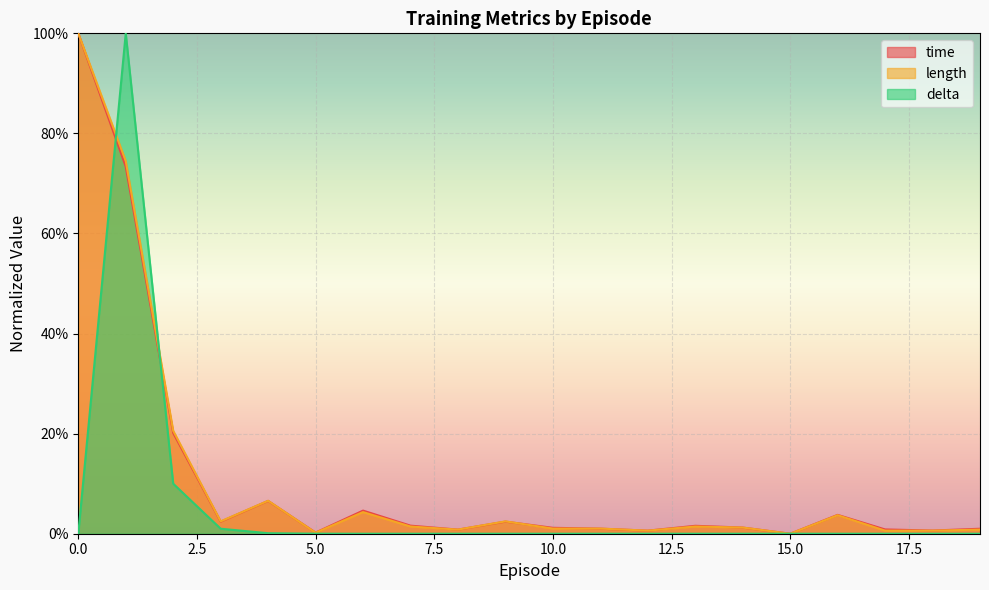

Reading left to right, list all the values displayed in this chart.

time: 1.0	0.7	0.2	0.0	0.1	0.0	0.0	0.0	0.0	0.0	0.0	0.0	0.0	0.0	0.0	0.0	0.0	0.0	0.0	0.0
length: 1.0	0.7	0.2	0.0	0.1	0.0	0.0	0.0	0.0	0.0	0.0	0.0	0.0	0.0	0.0	0.0	0.0	0.0	0.0	0.0
delta: 0.0	1.0	0.1	0.0	0.0	0.0	0.0	0.0	0.0	0.0	0.0	0.0	0.0	0.0	0.0	0.0	0.0	0.0	0.0	0.0